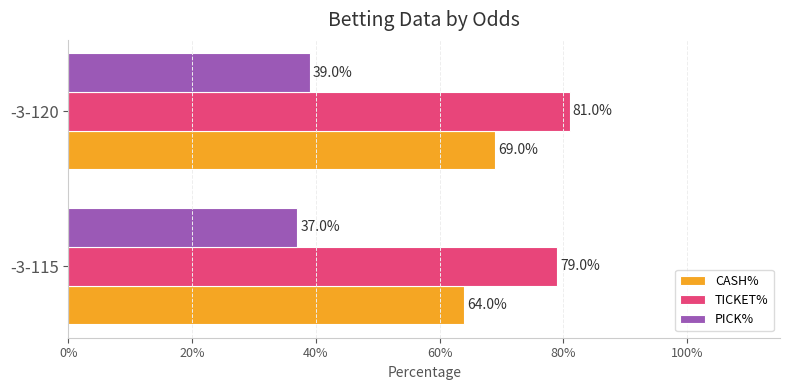

What is the value of the TICKET% bar at the 1st from the left?

0.8